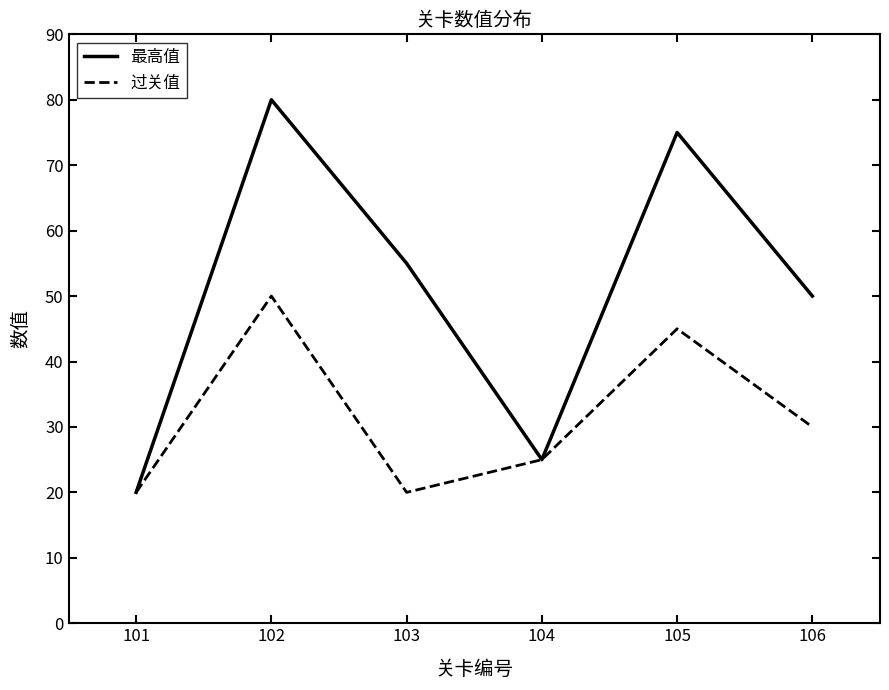

What is the sum of the 过关值 values at 104 and 106?

55